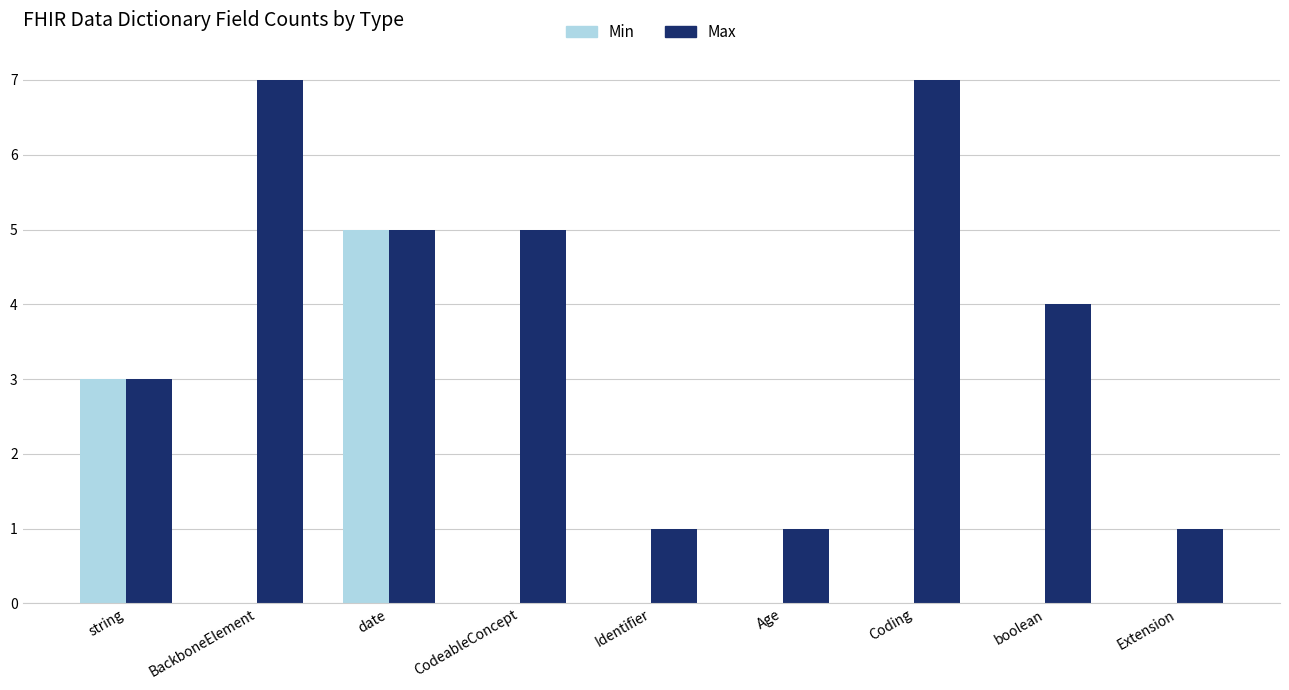

Which series has the largest total across all categories?

Max